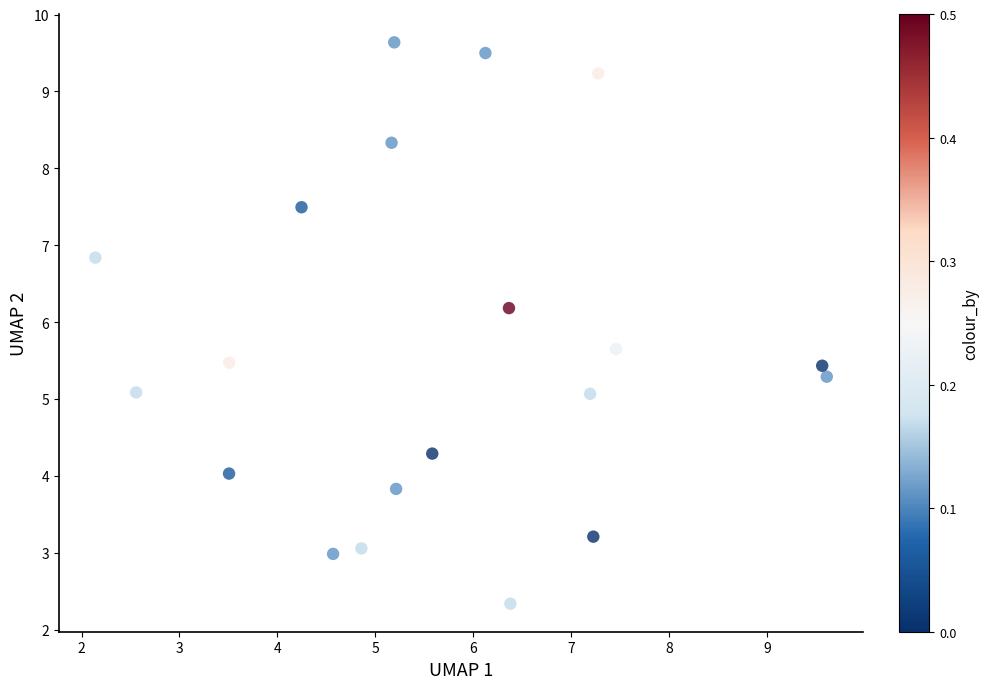

What is the range of Y values (max minus min)?

7.3